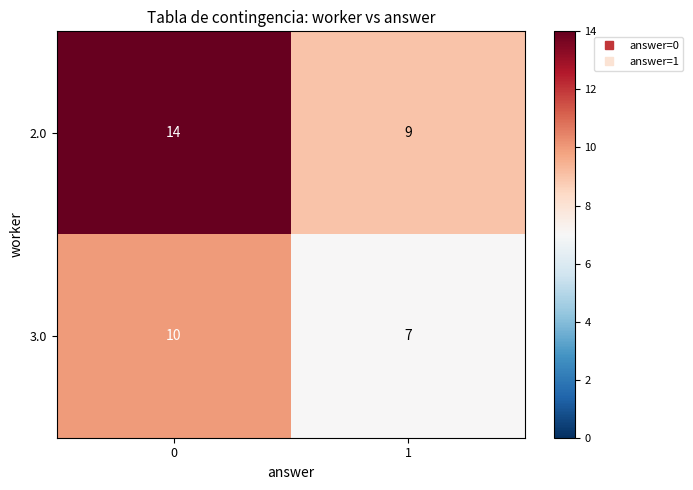

List the series in order of their overall mean, highest first.

2.0, 3.0